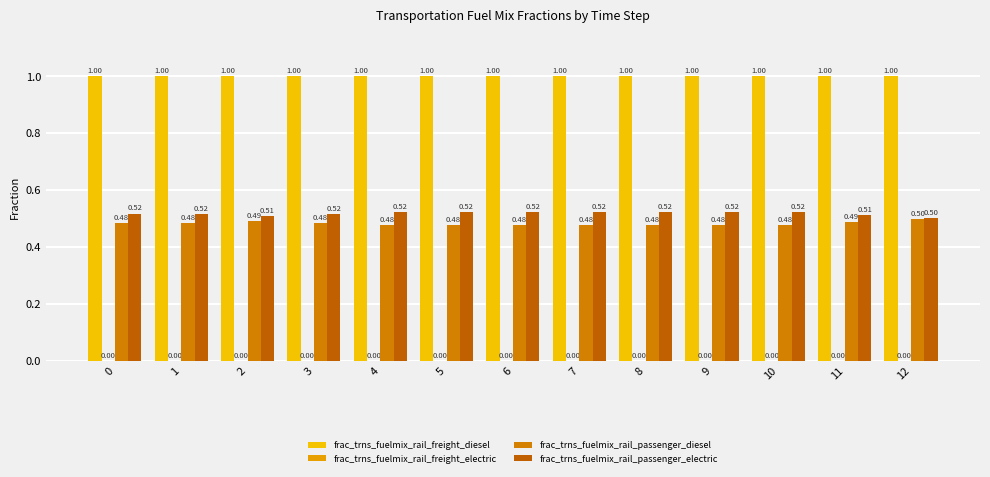

Which has a higher value, 8 or 2?

8